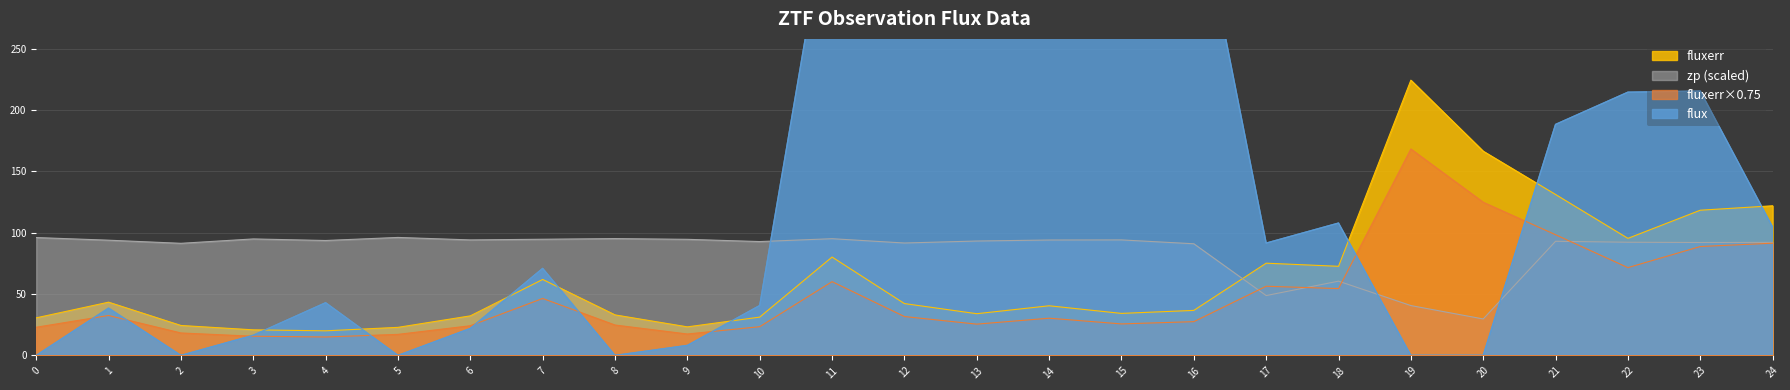

What is the greatest value displayed?

738.4